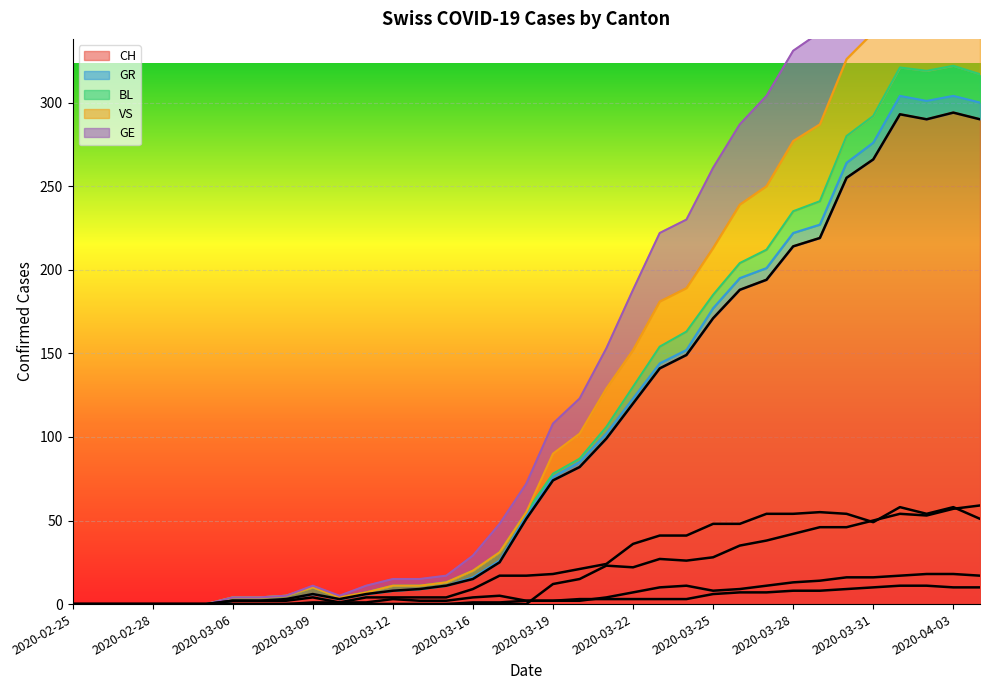

How many interior local peaks does the BL series have?

4